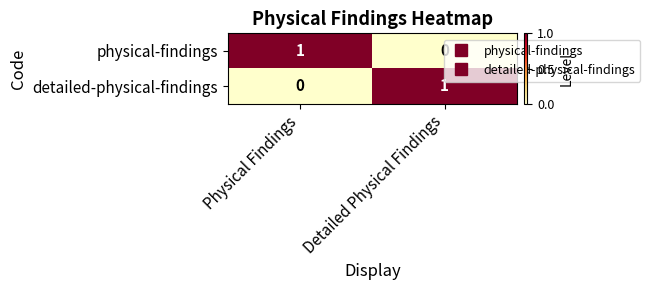

Where is physical-findings nearest to the value 0?

Detailed Physical Findings